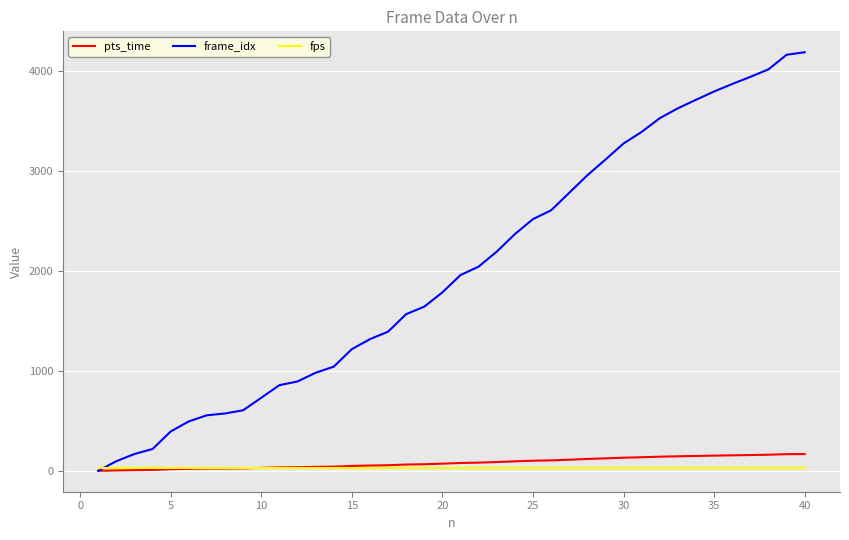

Which series has the widest spread of values?

frame_idx